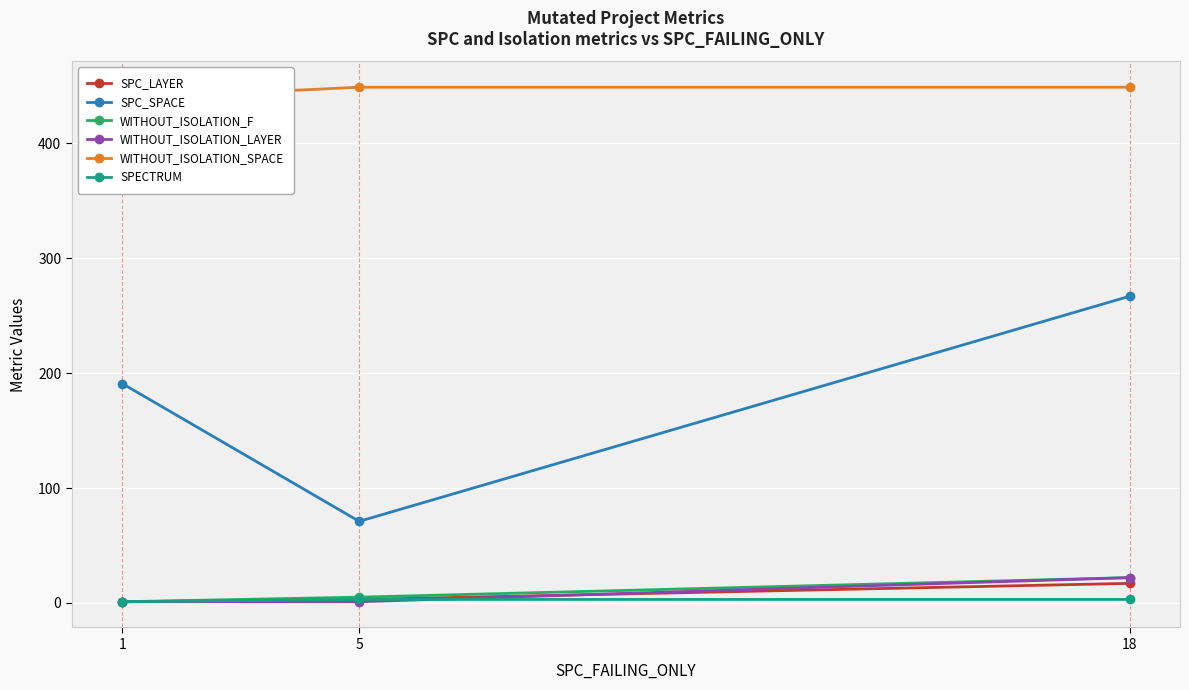

Count the number of categories in the chart.

3